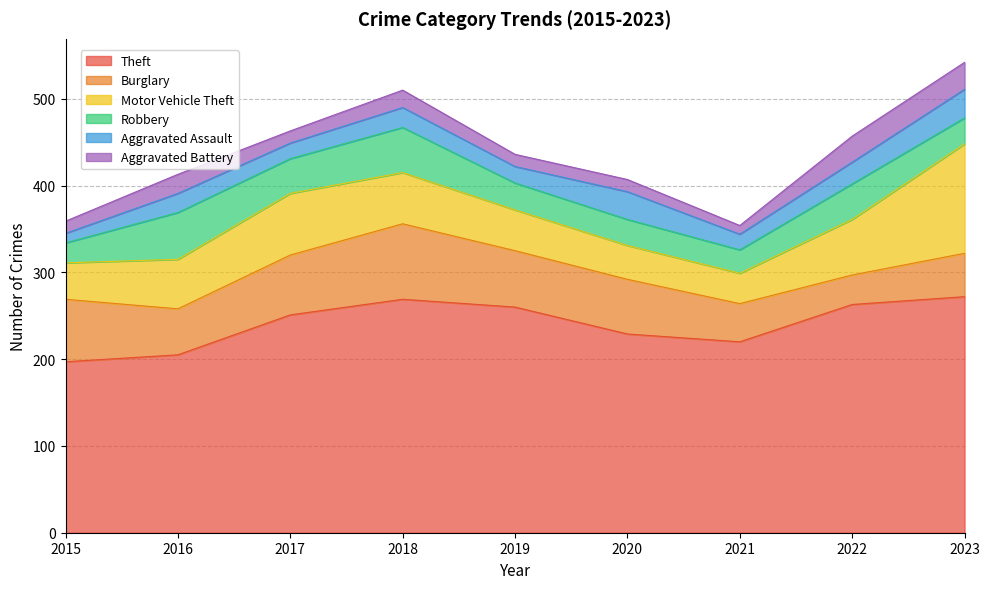

Rank the categories by Theft value from highest to lowest.

2023, 2018, 2022, 2019, 2017, 2020, 2021, 2016, 2015